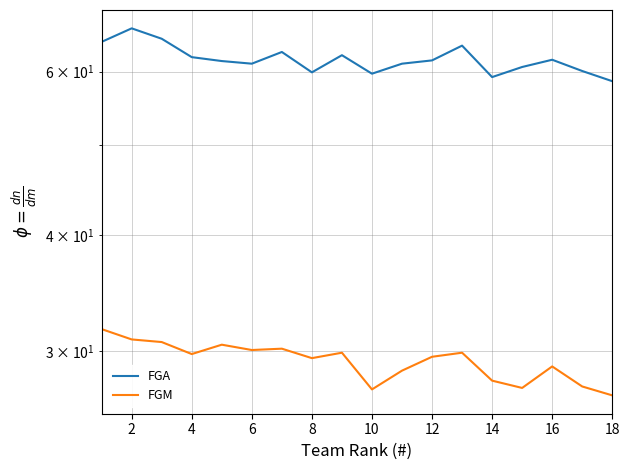

How many values in the FGM series are below 29?

7